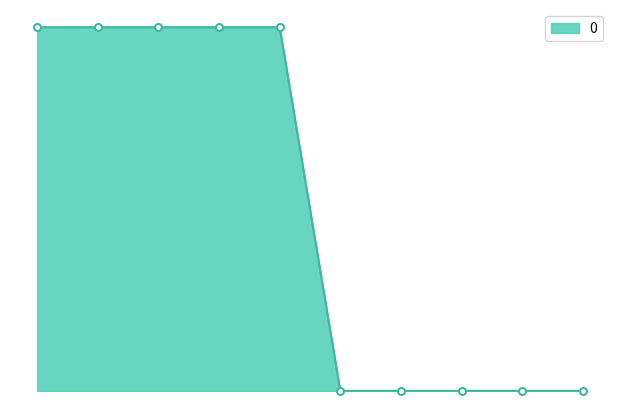

Is this an area chart (filled region under the line)?

Yes